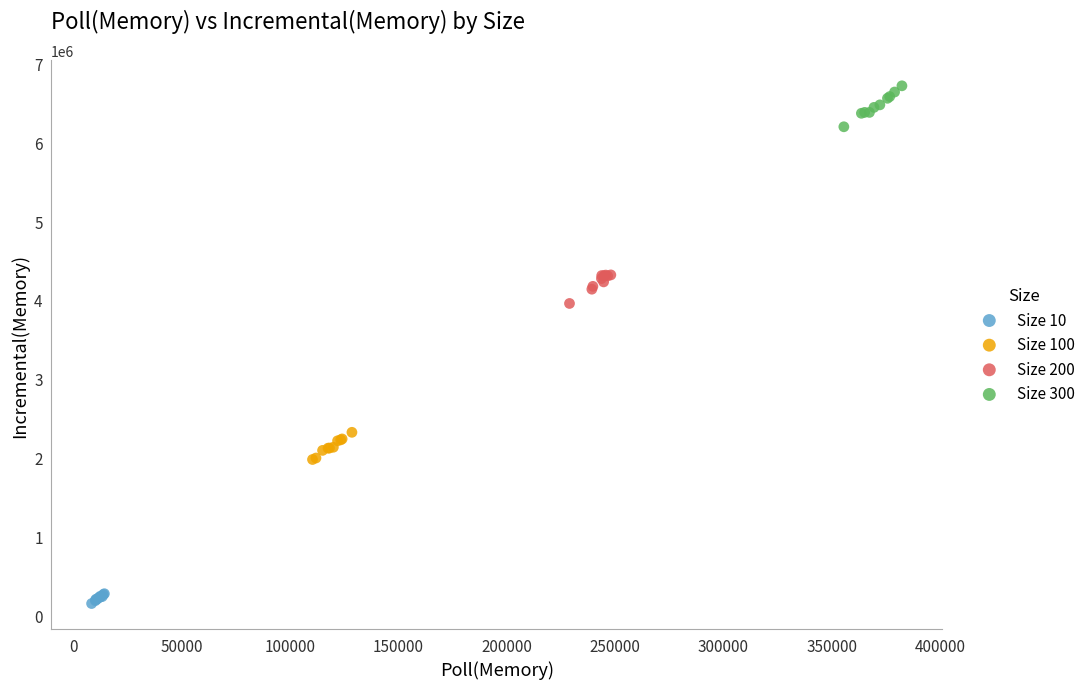

Which series reaches the maximum Y coordinate?

Size 300